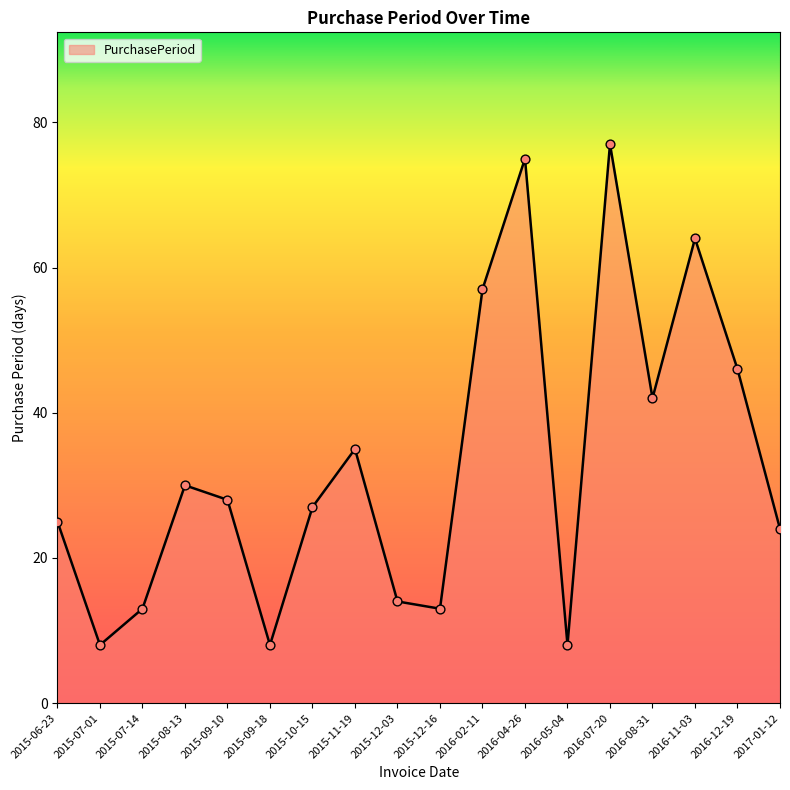

What is the change in value from 2015-10-15 to 2016-08-31?

+15